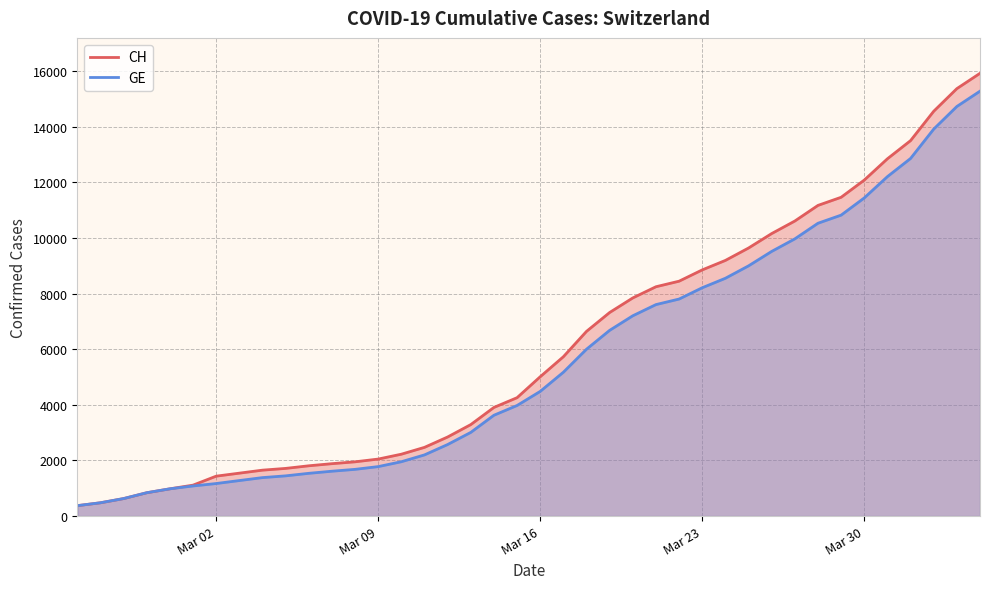

Which series has the widest spread of values?

CH